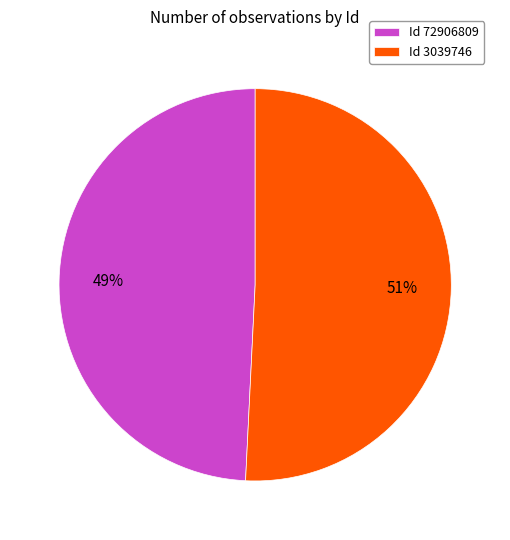

To the nearest percent, what is the difference between the largest and smallest slice percentages?

2%